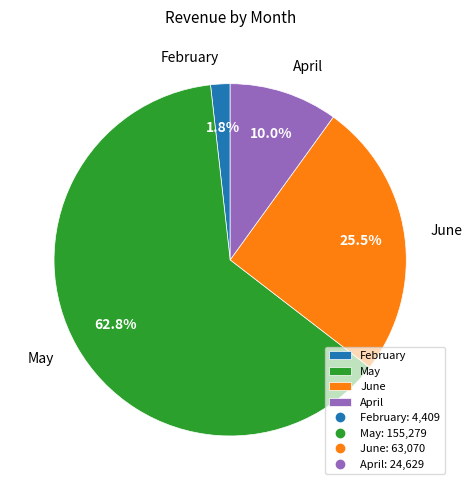

How many segments does this pie chart have?

4